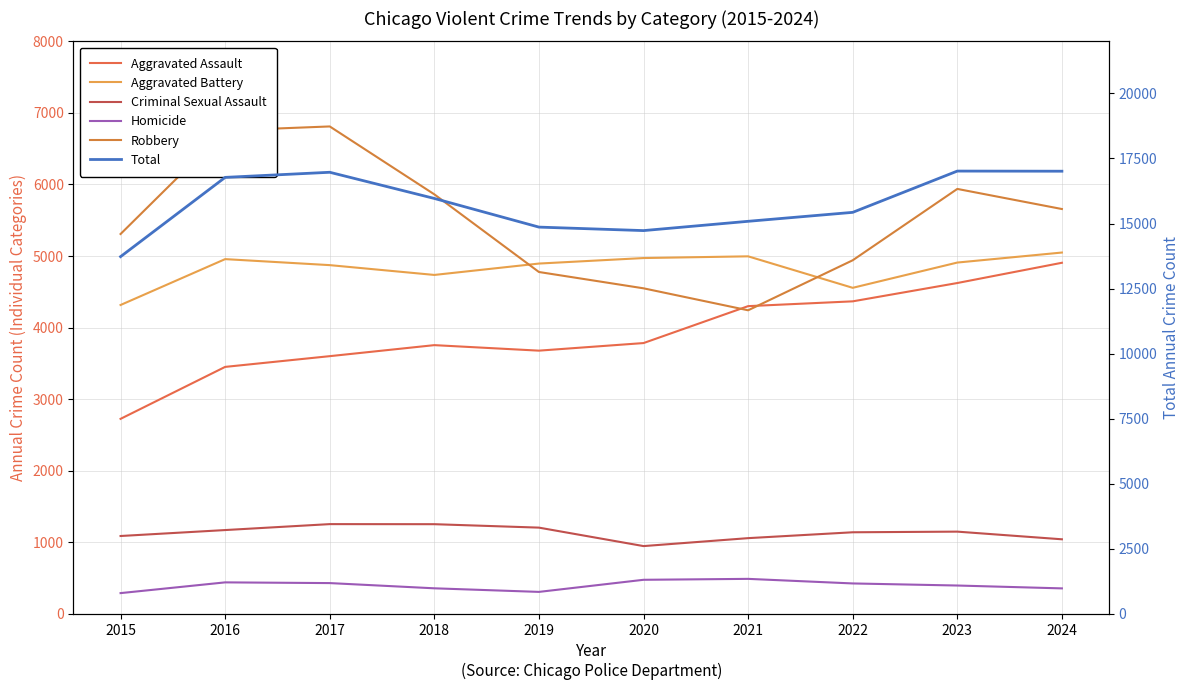

Reading left to right, extract all data points from this chart.

Aggravated Assault: 2015=2725	2016=3451	2017=3601	2018=3755	2019=3678	2020=3784	2021=4300	2022=4367	2023=4623	2024=4906
Aggravated Battery: 2015=4316	2016=4957	2017=4873	2018=4736	2019=4895	2020=4972	2021=4996	2022=4556	2023=4909	2024=5049
Criminal Sexual Assault: 2015=1088	2016=1171	2017=1254	2018=1253	2019=1205	2020=947	2021=1058	2022=1140	2023=1149	2024=1042
Homicide: 2015=290	2016=440	2017=430	2018=357	2019=307	2020=476	2021=489	2022=425	2023=396	2024=356
Robbery: 2015=5308	2016=6754	2017=6811	2018=5862	2019=4777	2020=4549	2021=4242	2022=4941	2023=5938	2024=5657
Total: 2015=13727	2016=16773	2017=16969	2018=15963	2019=14862	2020=14728	2021=15085	2022=15429	2023=17015	2024=17010